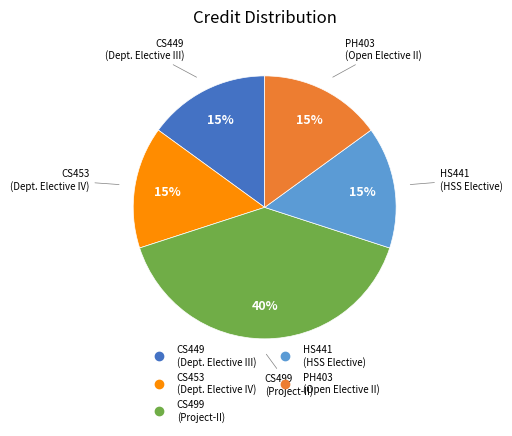

To the nearest percent, what is the average slice percentage?

20%